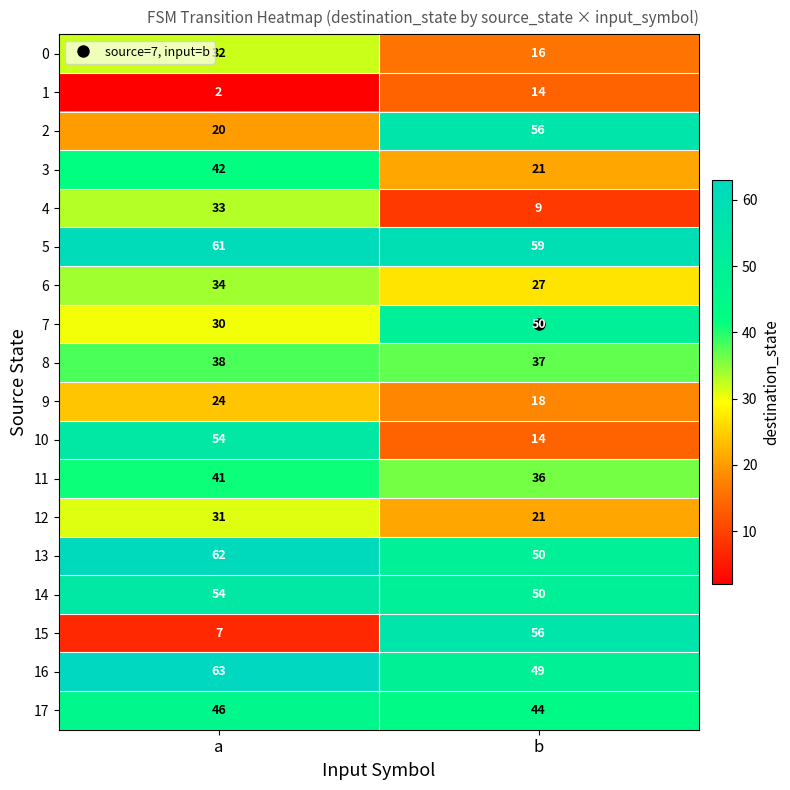

What is the difference between the 0 values at b and a?

16